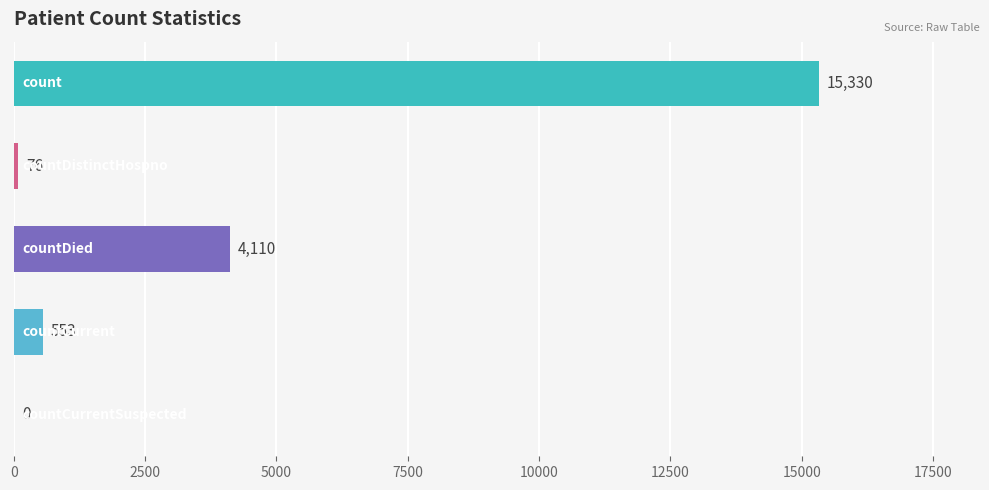

What is the greatest value displayed?

15330